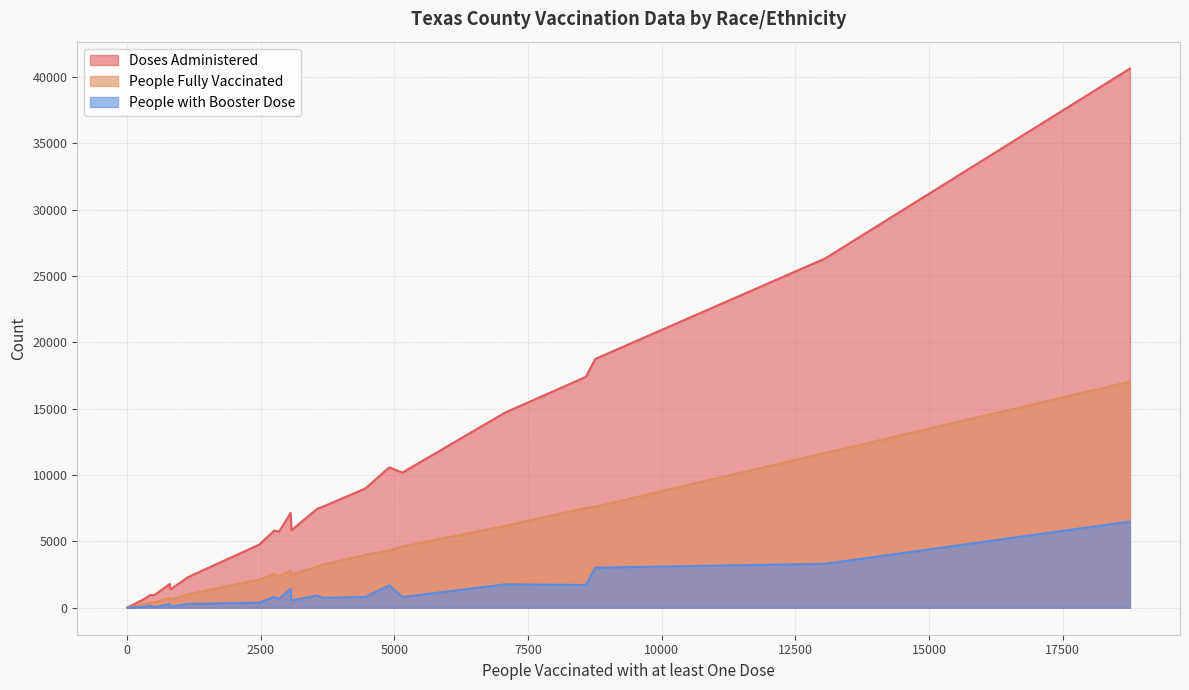

Which series has the largest total across all categories?

Doses Administered